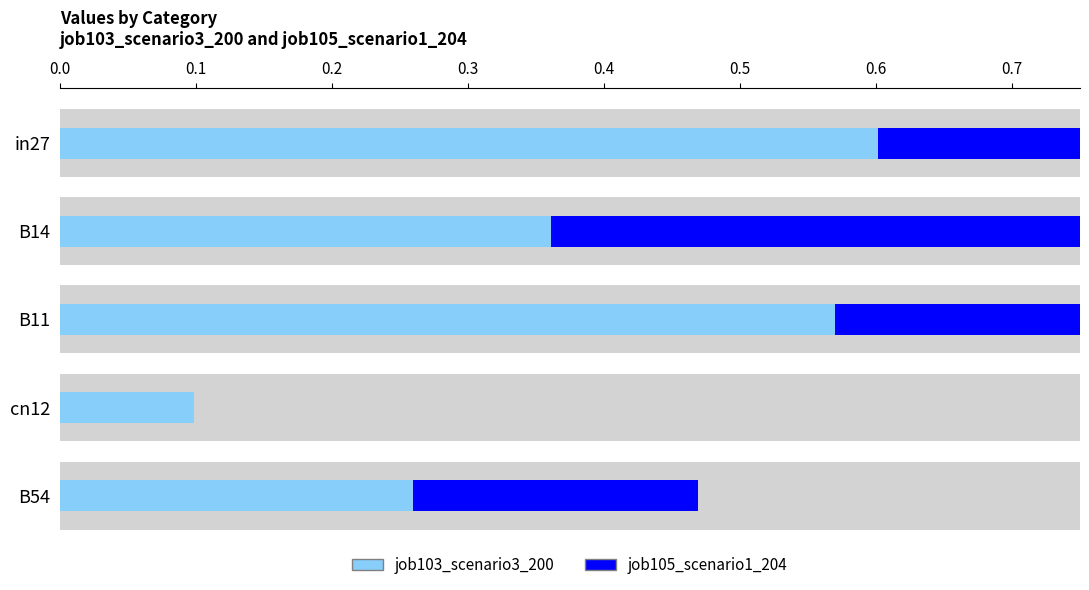

Which series changed the most between B11 and cn12?

job103_scenario3_200